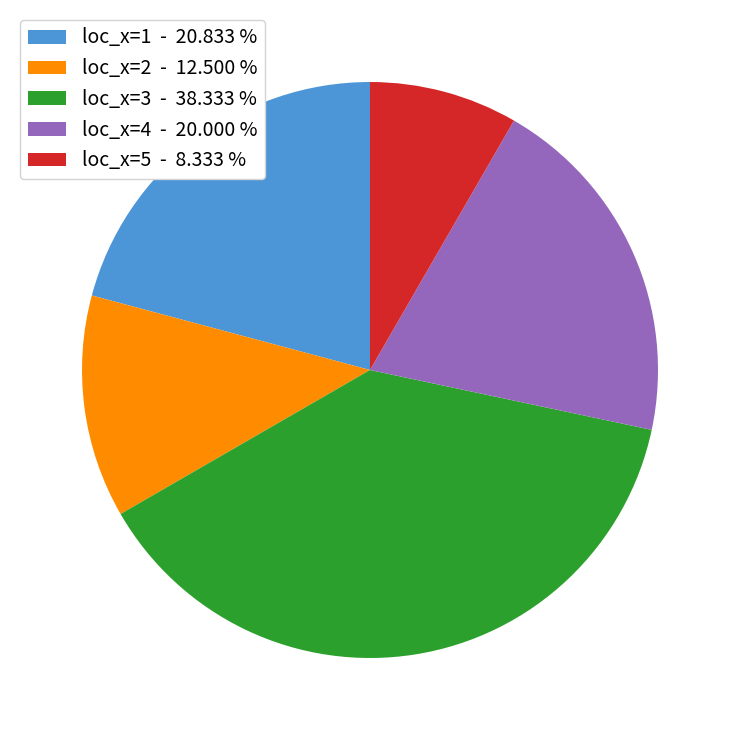

Count the number of slices in the pie.

5